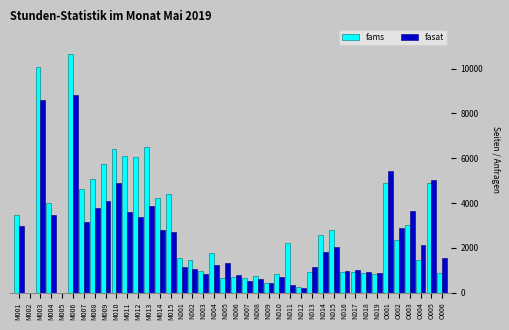

At which category does the chart reach its peak across all series?

M006